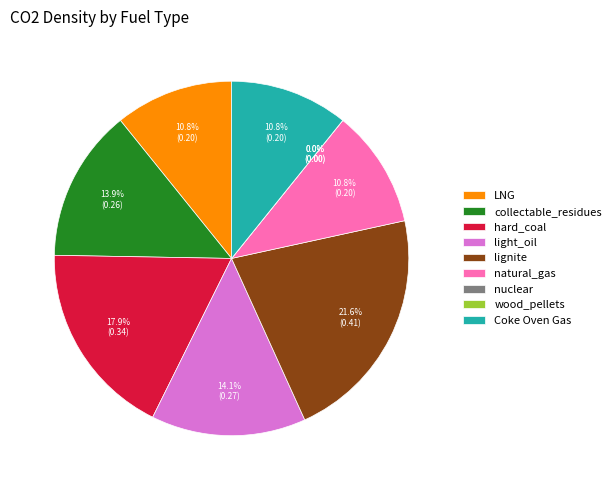

What percentage is the LNG slice, to the nearest percent?

11%